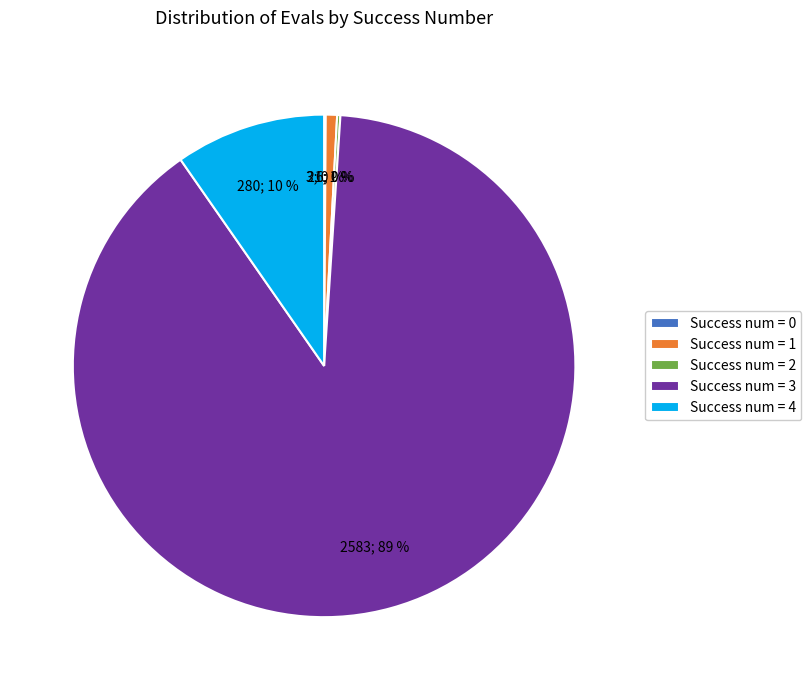

Is there any slice that represents more than half of the pie?

Yes